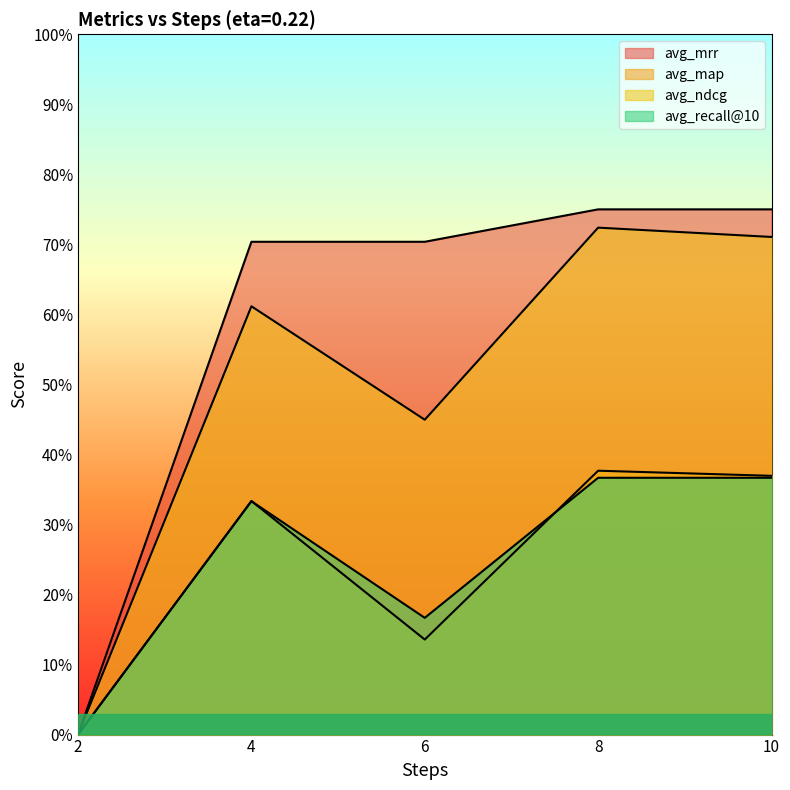

Rank the series at 6 from highest to lowest value.

avg_mrr, avg_ndcg, avg_recall@10, avg_map